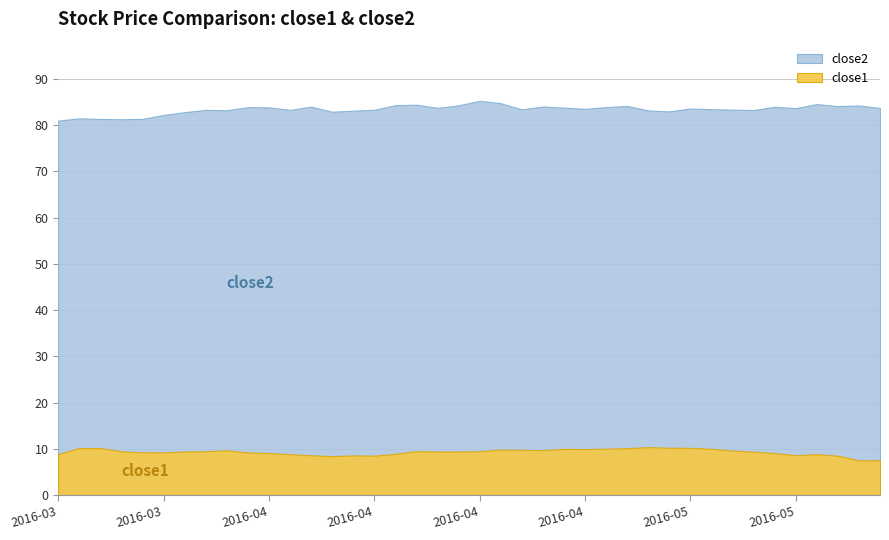

In close1, how many points are higher than both neighbors (excluding endpoints)?

8